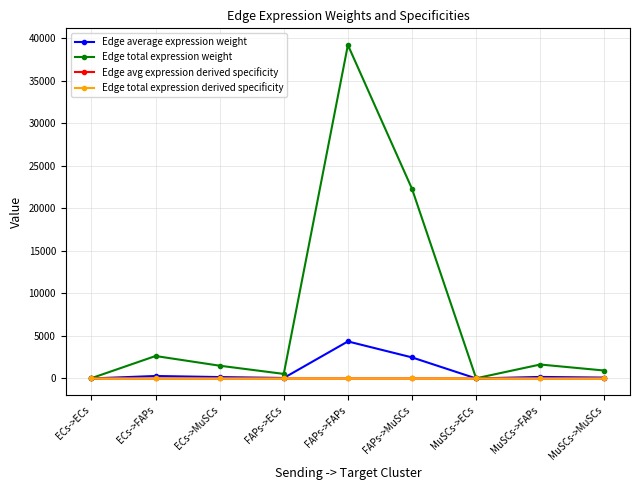

Which label corresponds to the largest value in the chart?

FAPs->FAPs